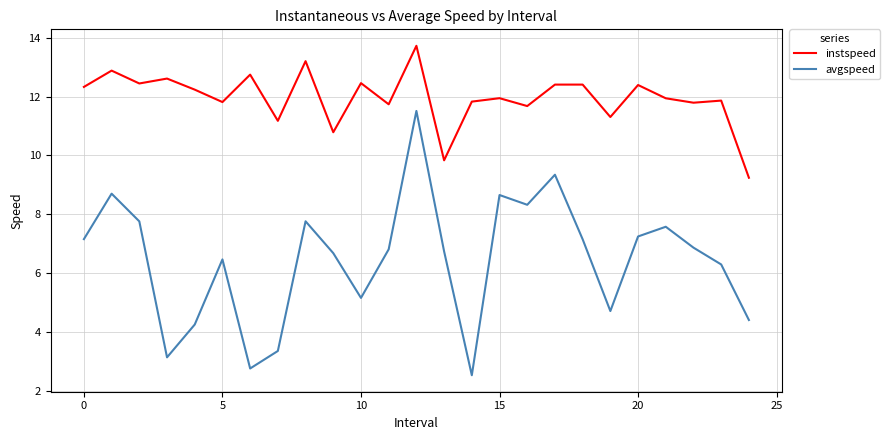

List the series in order of their peak value, highest first.

instspeed, avgspeed